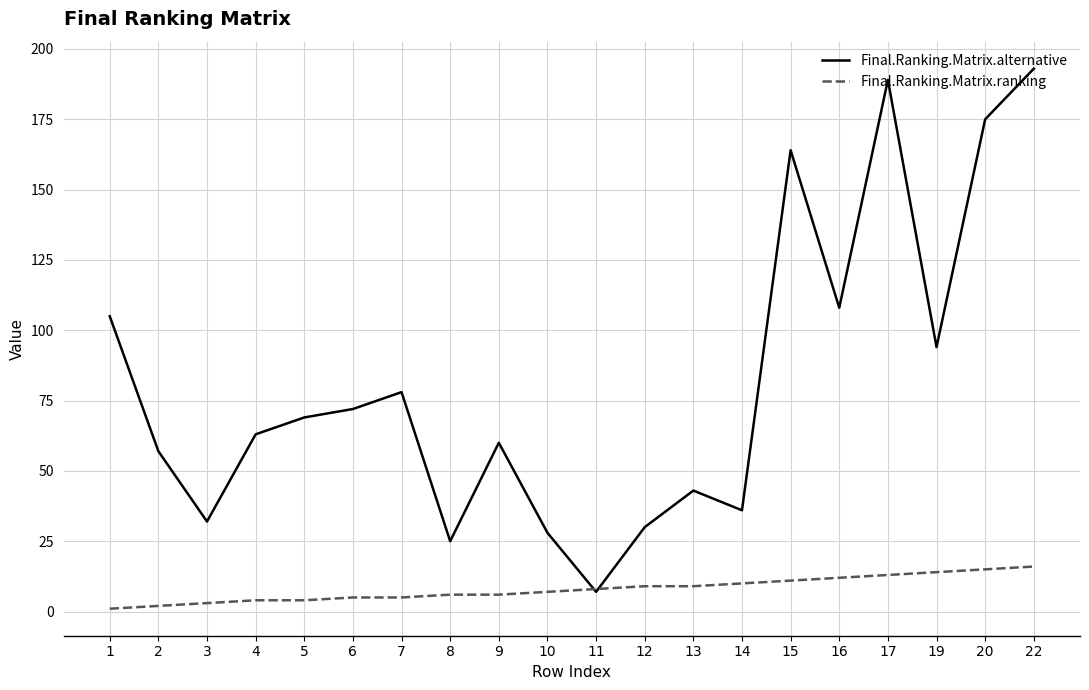

List the series in order of their peak value, lowest first.

Final.Ranking.Matrix.ranking, Final.Ranking.Matrix.alternative